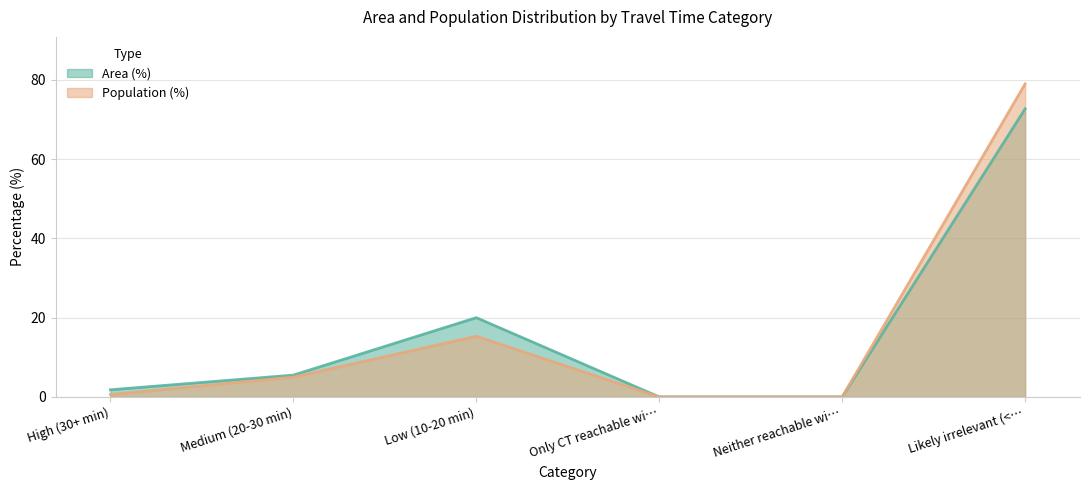

What is the spread (max minus min) of values at High (30+ min)?

1.2